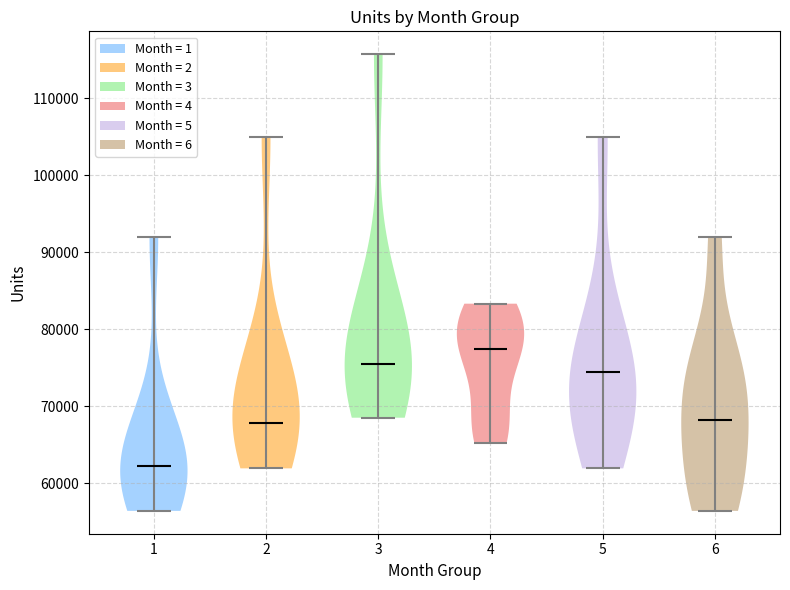

Reading left to right, read every violin against the y-axis: where its median line is, and the lowest and highest points it reaches. The values are not printed on the chart, so give them approximately, as read against the axis.

1: median line 62000, lowest point 56000, highest point 92000
2: median line 68000, lowest point 62000, highest point 105000
3: median line 75000, lowest point 69000, highest point 116000
4: median line 77000, lowest point 65000, highest point 83000
5: median line 74000, lowest point 62000, highest point 105000
6: median line 68000, lowest point 56000, highest point 92000